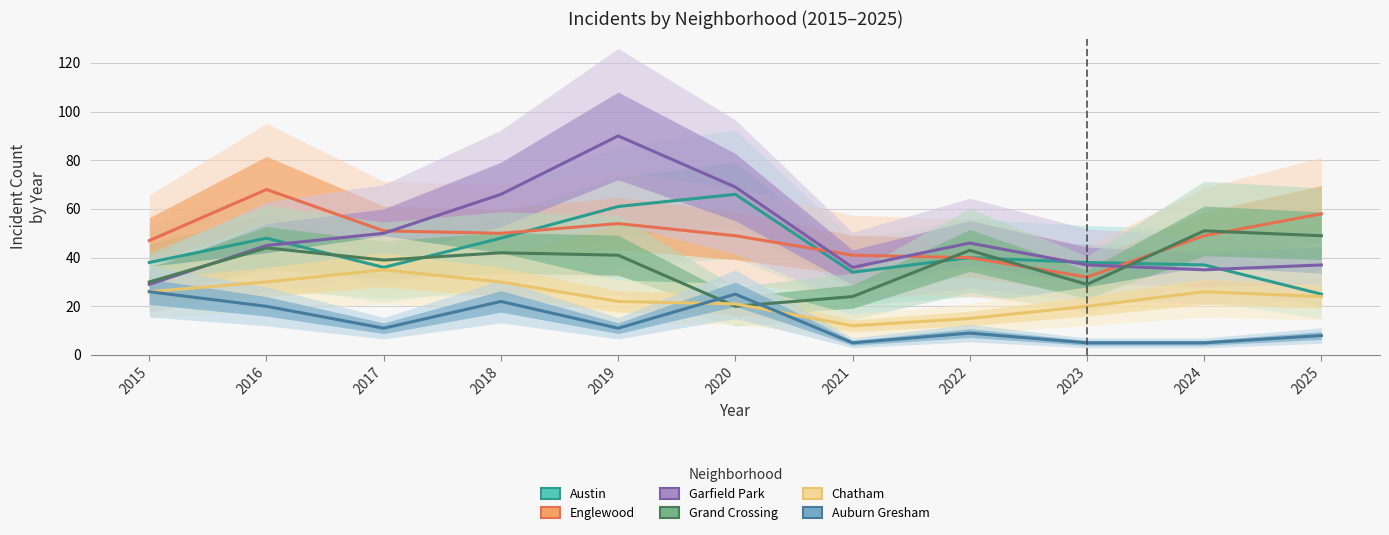

Where is the first local minimum for Austin?

2017